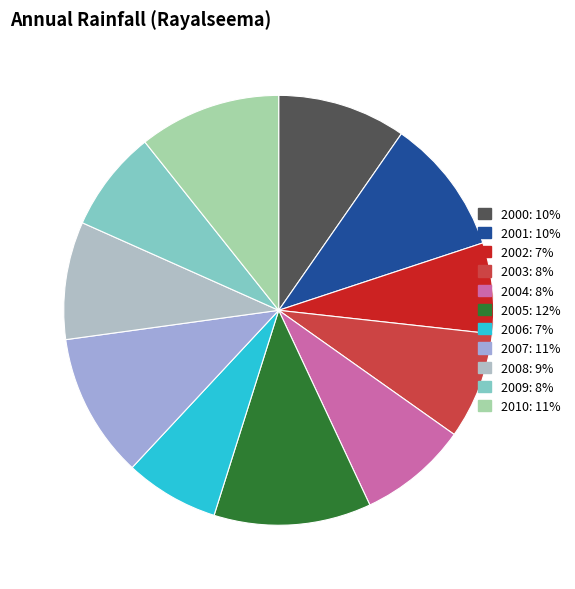

How many slices are in this pie chart?

11